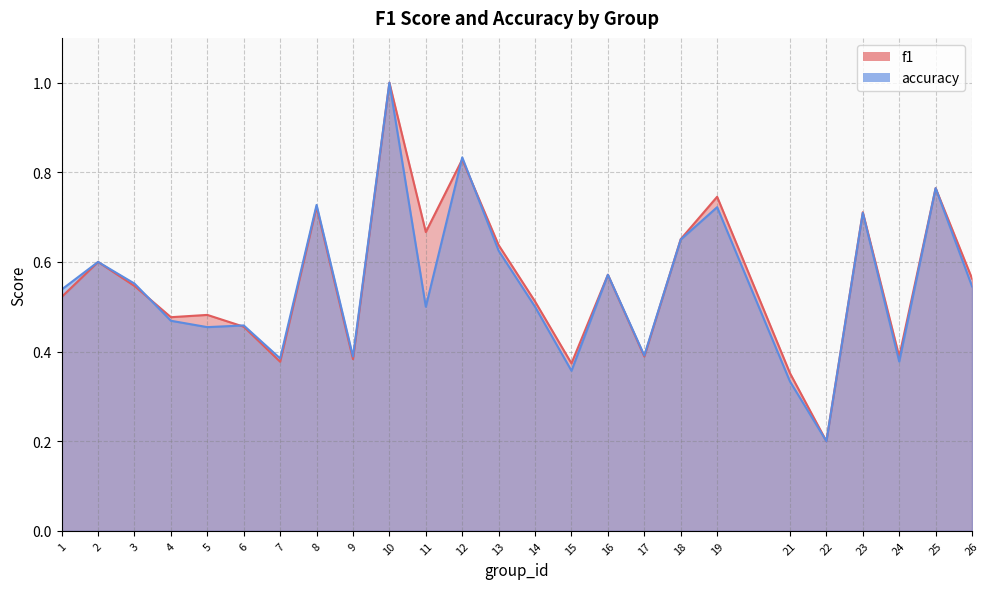

Reading right to left, what are all the values shown in this chart?

f1: 0.6	0.8	0.4	0.7	0.2	0.4	0.7	0.7	0.4	0.6	0.4	0.5	0.6	0.8	0.7	1.0	0.4	0.7	0.4	0.5	0.5	0.5	0.5	0.6	0.5
accuracy: 0.5	0.8	0.4	0.7	0.2	0.3	0.7	0.7	0.4	0.6	0.4	0.5	0.6	0.8	0.5	1.0	0.4	0.7	0.4	0.5	0.5	0.5	0.6	0.6	0.5